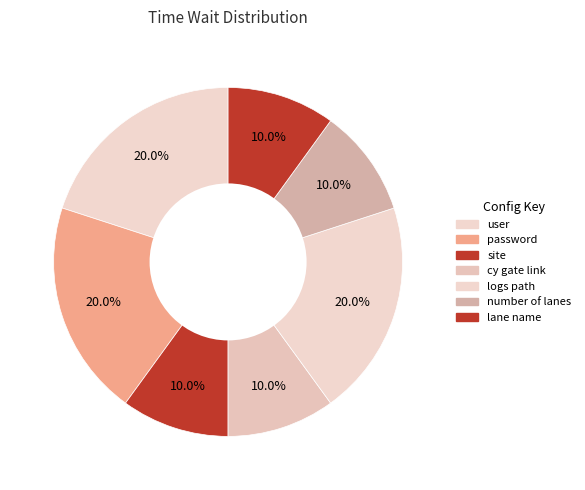

What percentage is the number of lanes slice, to the nearest percent?

10%